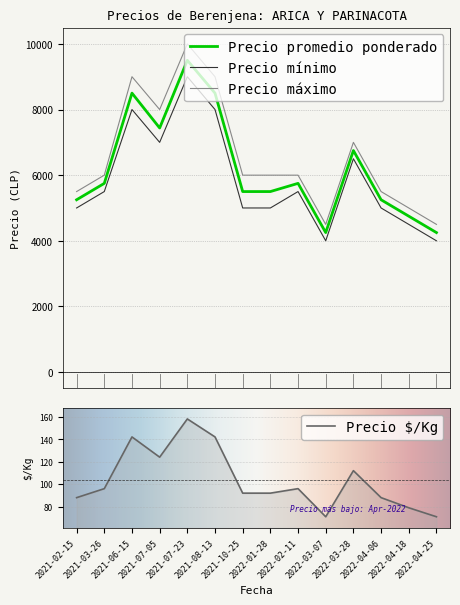

Reading left to right, list all the values displayed in this chart.

Precio promedio ponderado: 5250	5750	8500	7438	9500	8500	5500	5500	5750	4250	6750	5250	4750	4250
Precio minimo: 5000	5500	8000	7000	9000	8000	5000	5000	5500	4000	6500	5000	4500	4000
Precio maximo: 5500	6000	9000	8000	10000	9000	6000	6000	6000	4500	7000	5500	5000	4500
Precio $/Kg: 88	96	142	124	158	142	92	92	96	71	112	88	79	71